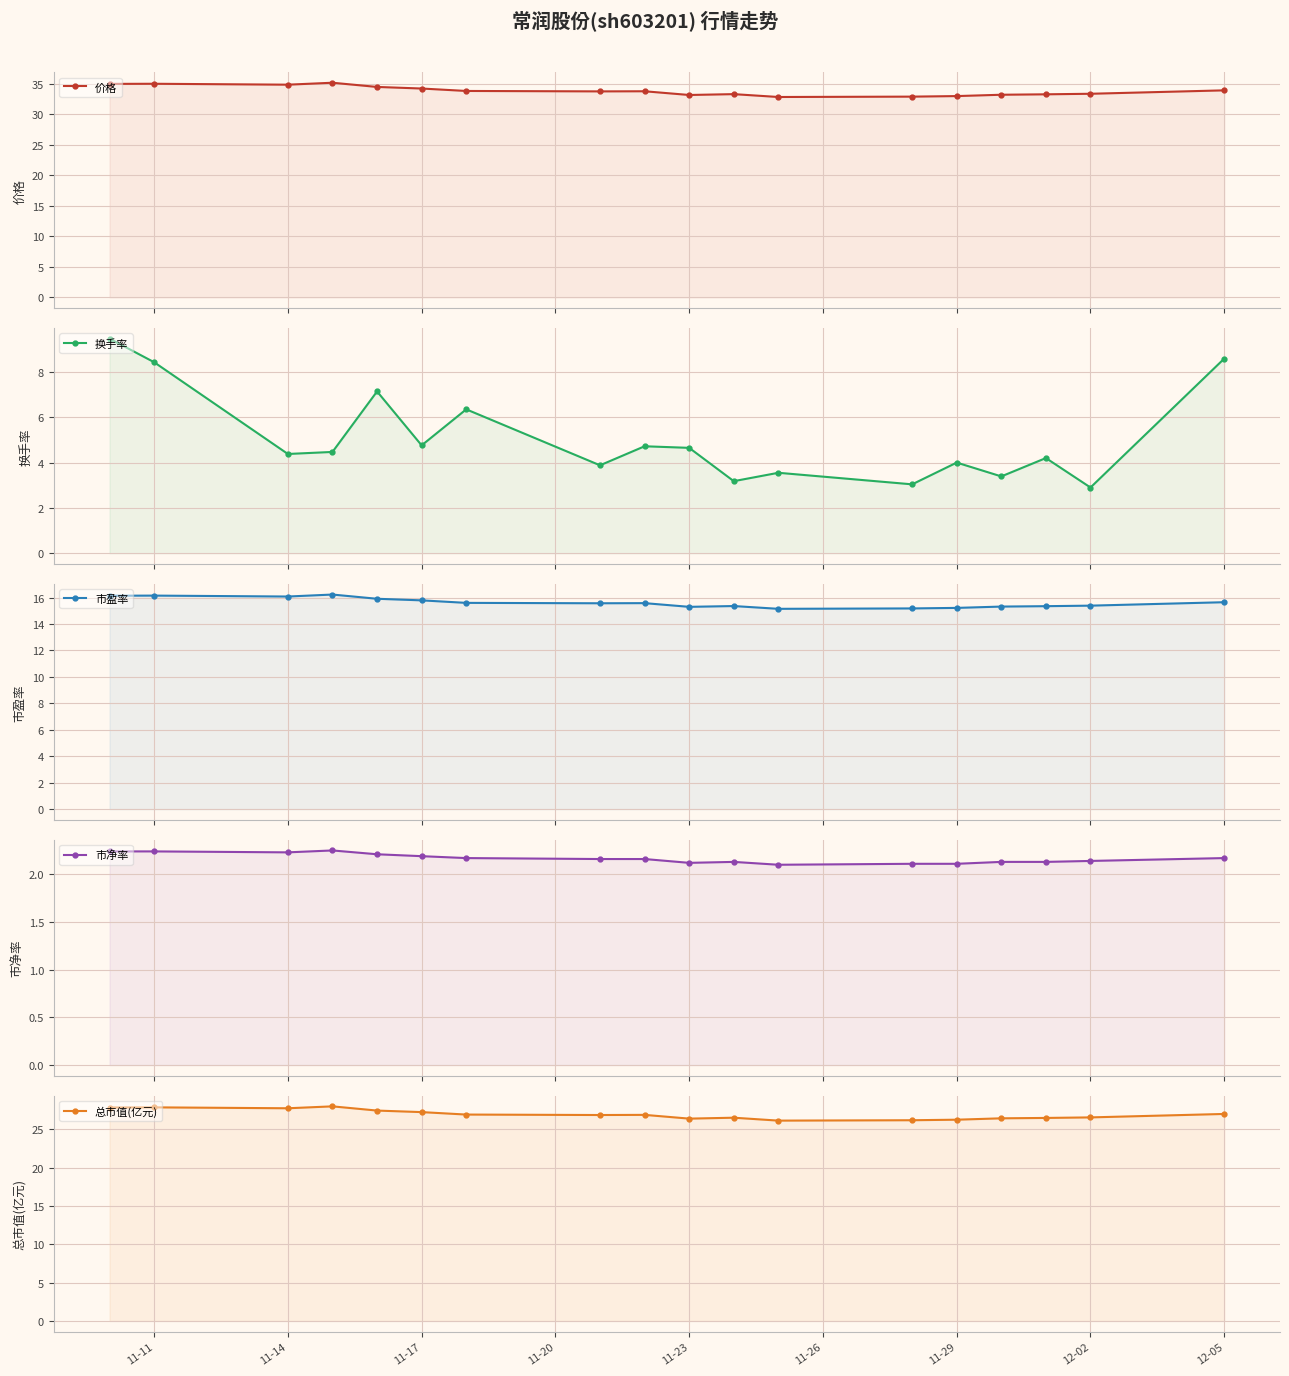

Which series has the largest total across all categories?

价格